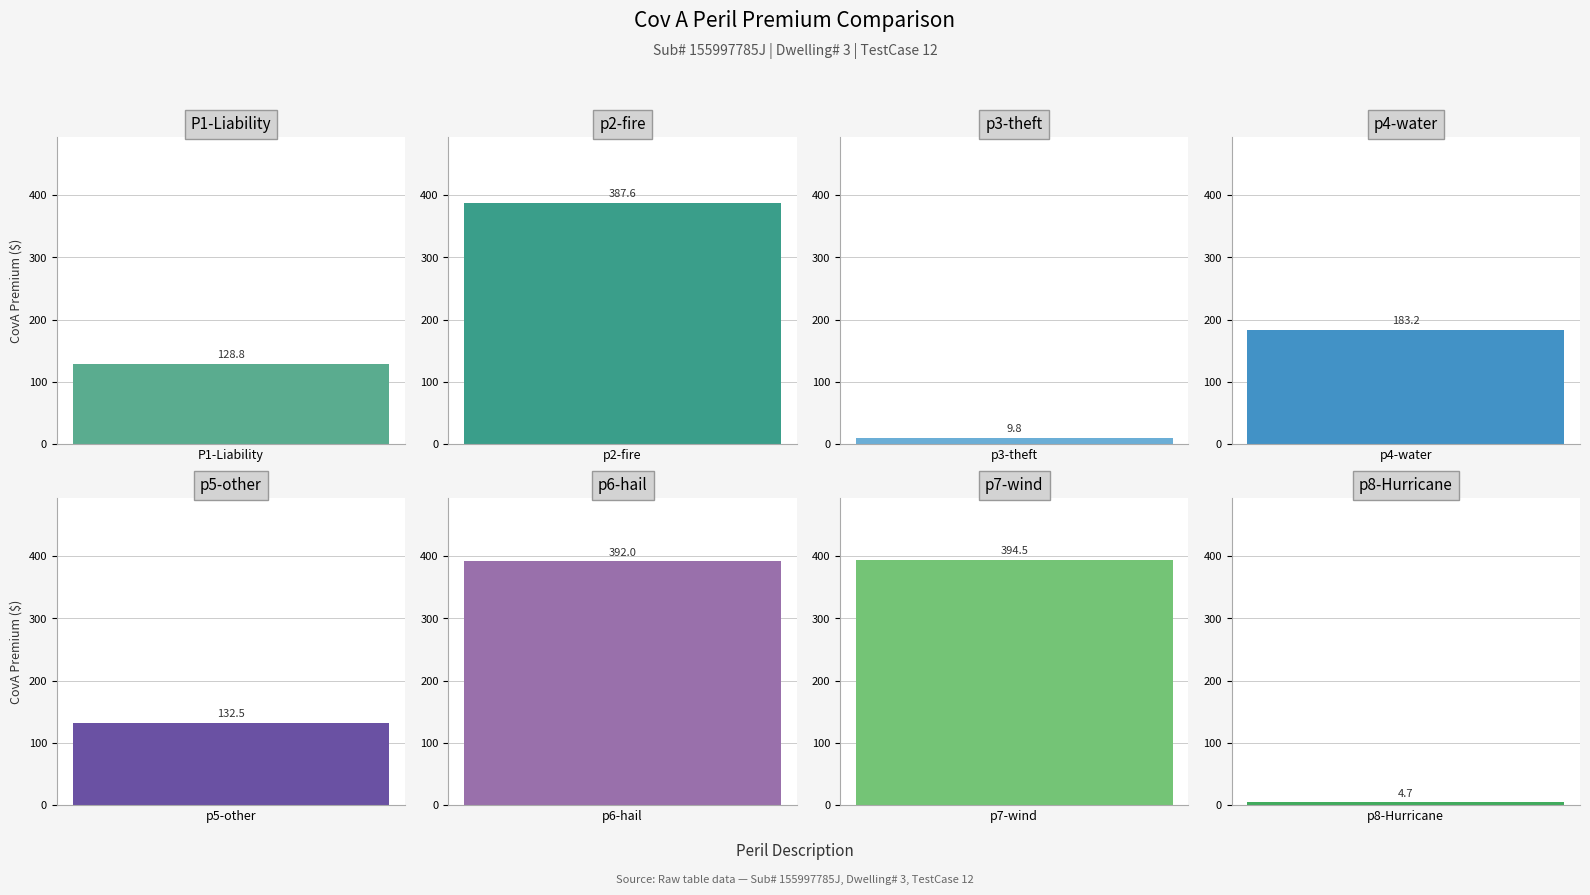

List the labels in order of value, largest first.

p7-wind, p6-hail, p2-fire, p4-water, p5-other, P1-Liability, p3-theft, p8-Hurricane